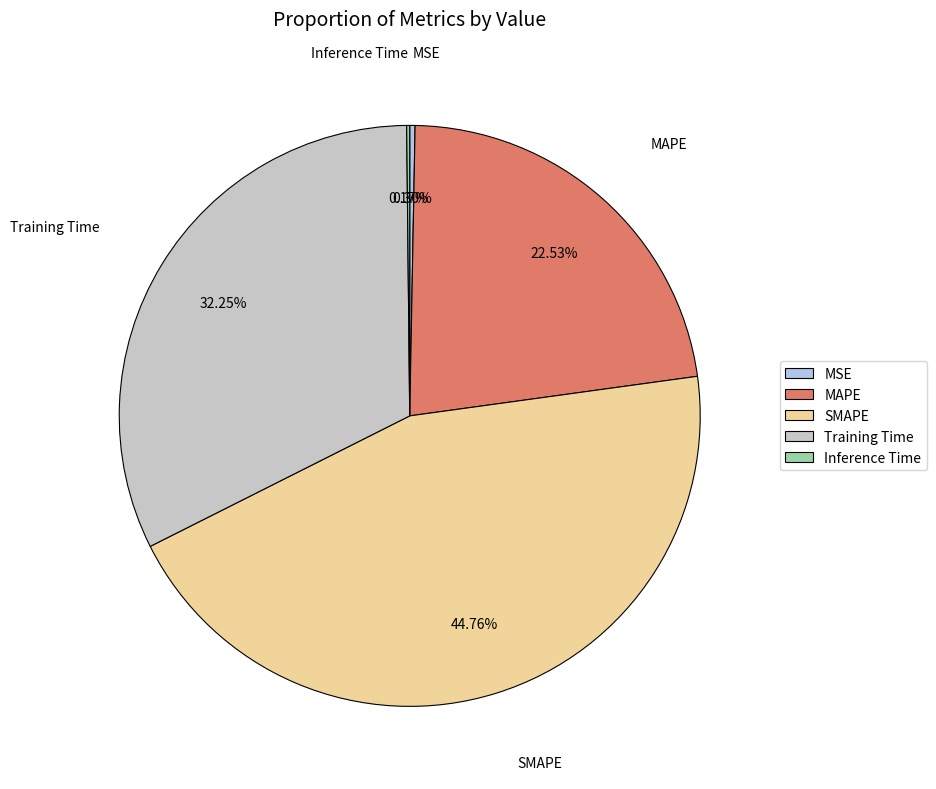

Is the sum of Training Time and MSE greater than half?

No